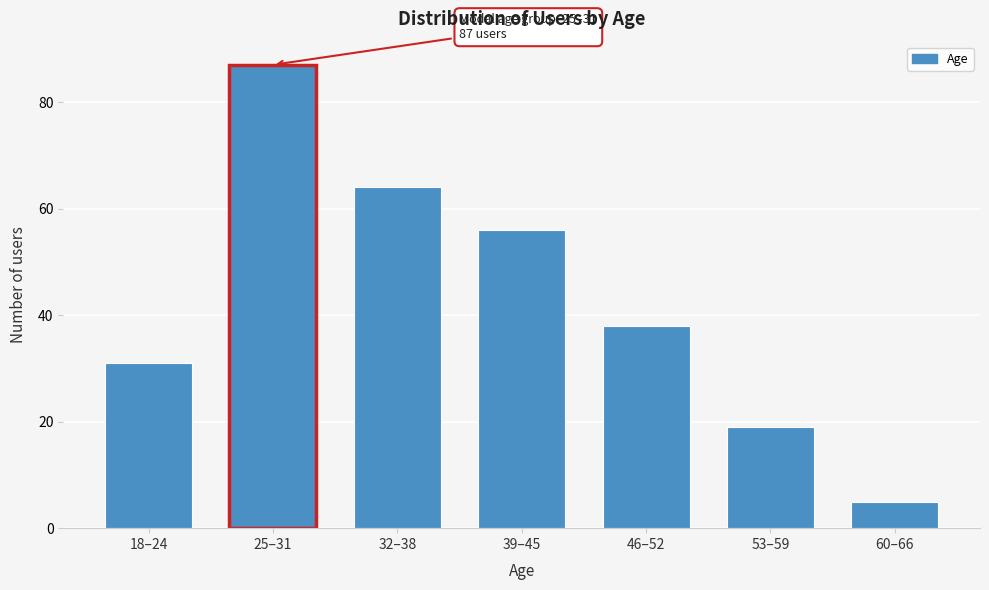

Reading left to right, list all the values displayed in this chart.

31	87	64	56	38	19	5